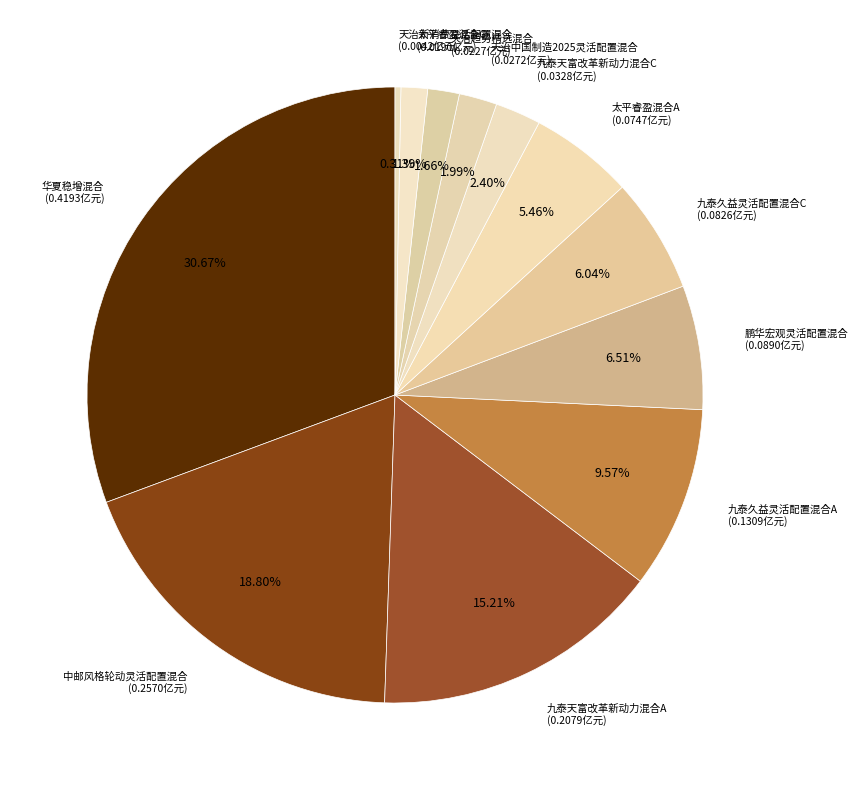

How many segments does this pie chart have?

12